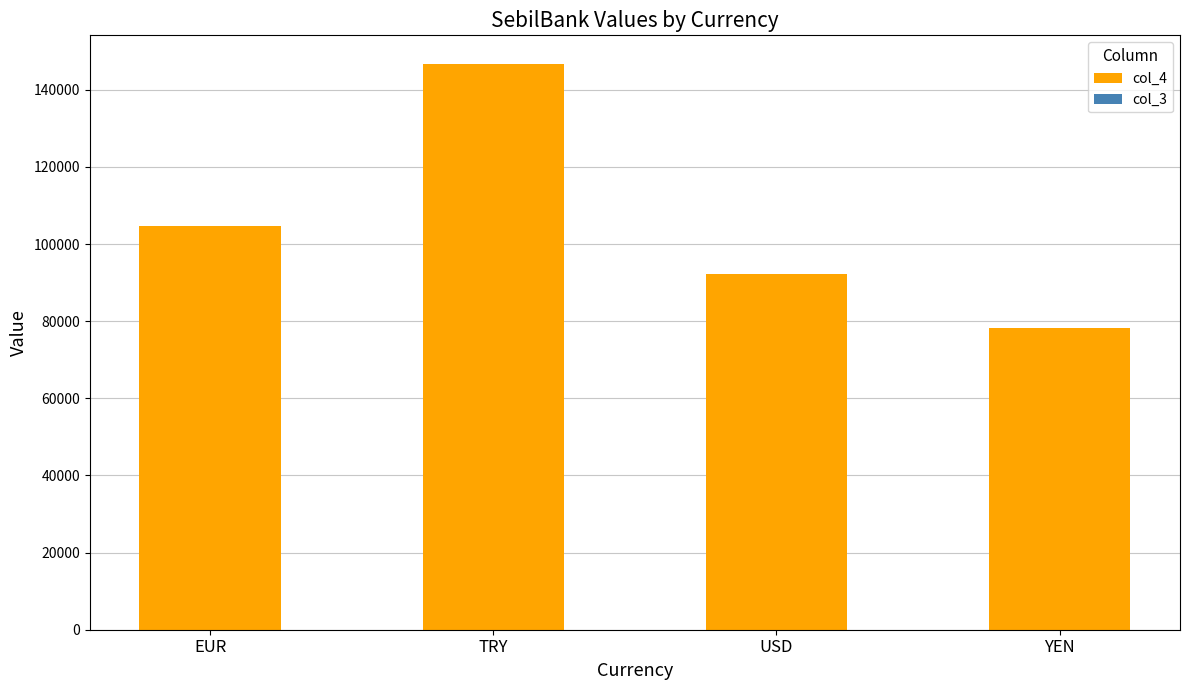

The col_4 series shows 104750 at EUR. True or false?

True